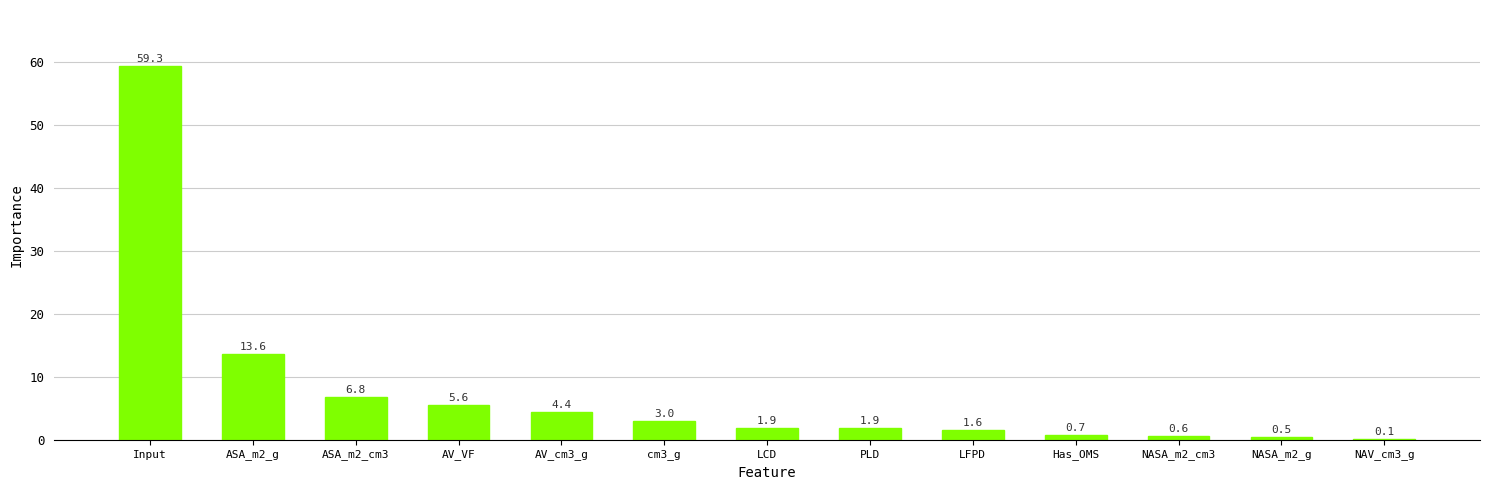

At which category does the chart reach its peak across all series?

Input